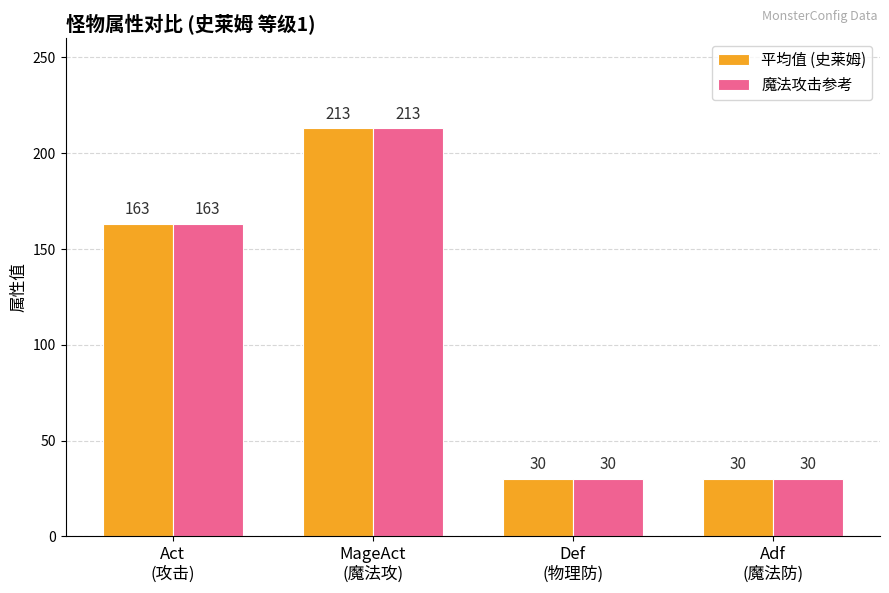

What is the label of the 2nd bar from the left?

MageAct
(魔法攻)